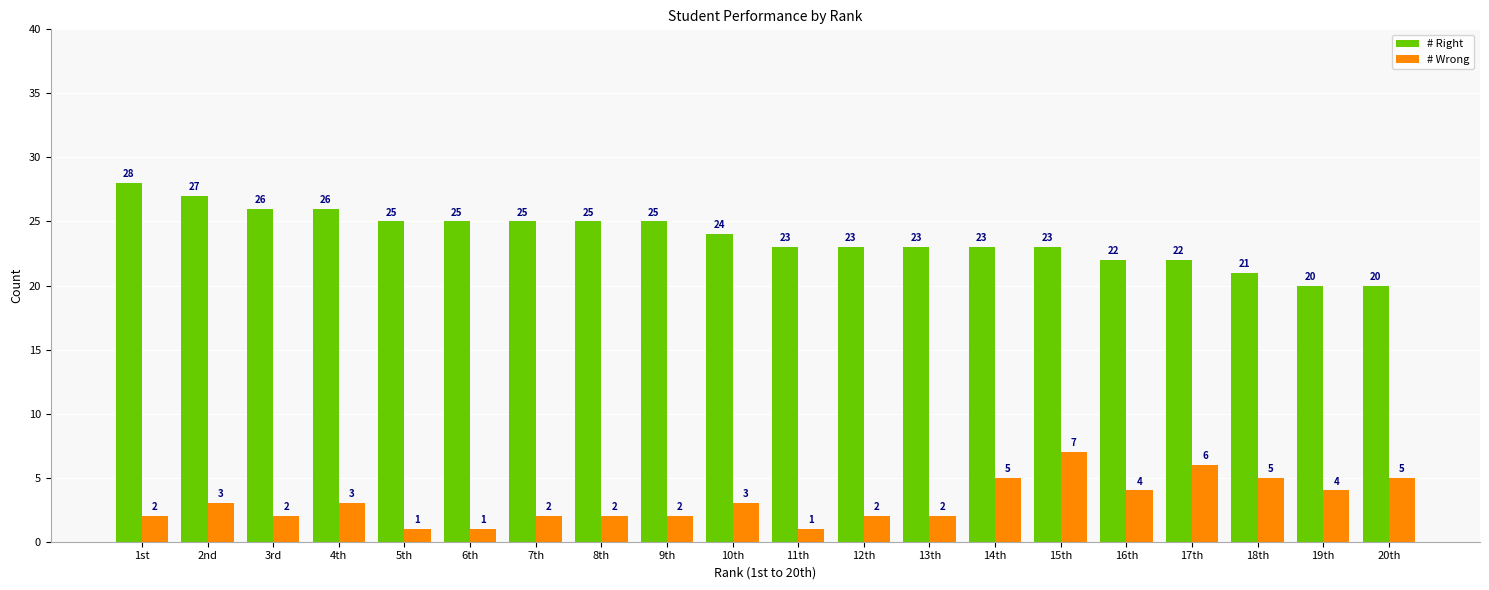

At how many categories does at least one series exceed 18?

20